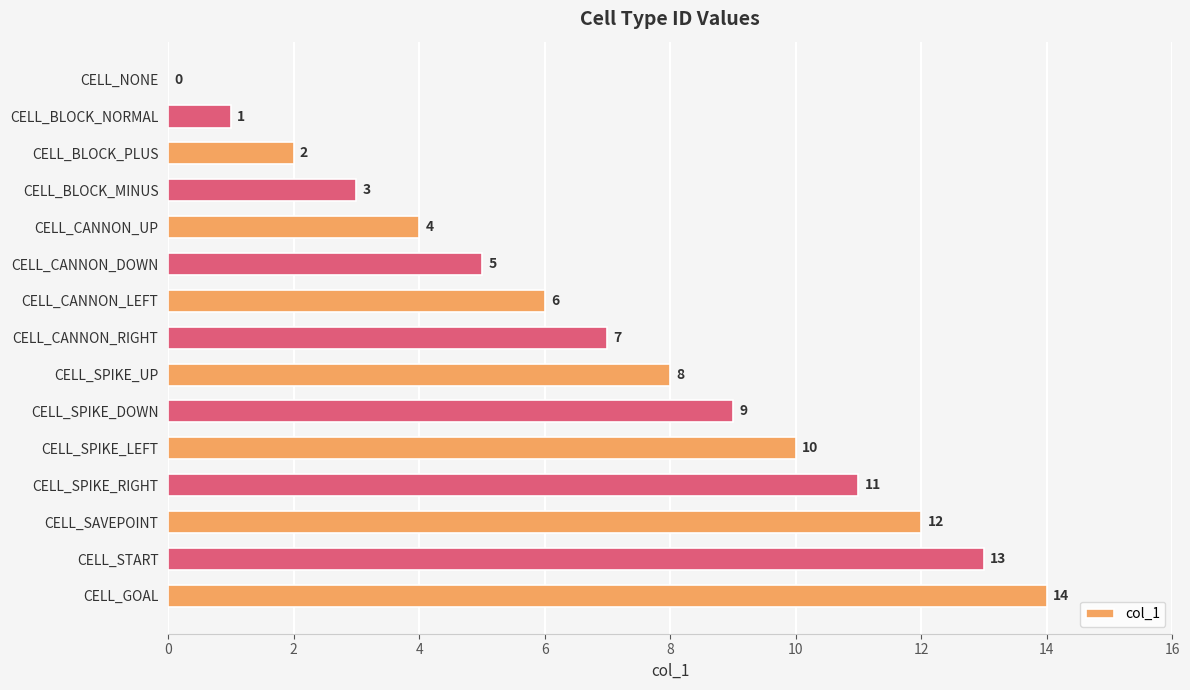

The value at CELL_CANNON_UP is 4. True or false?

True